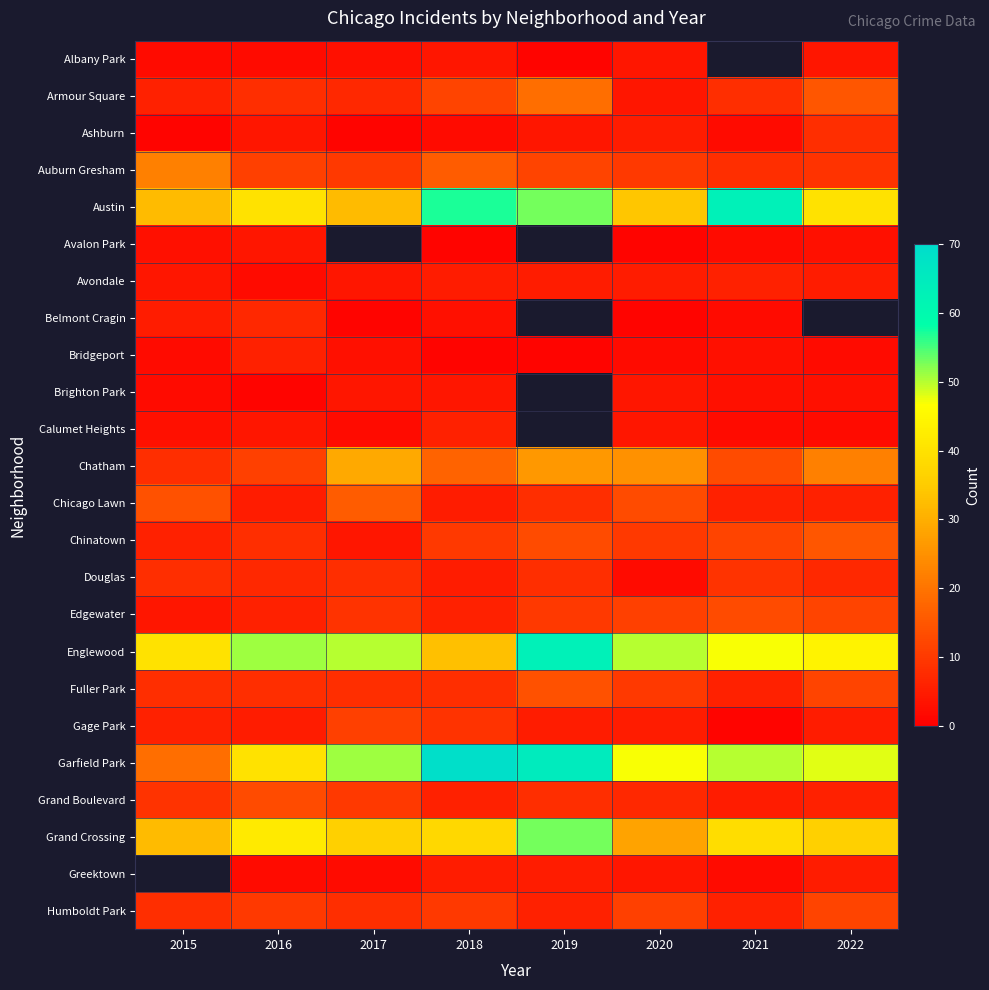

Count the Douglas values in the range 7 to 8.

5